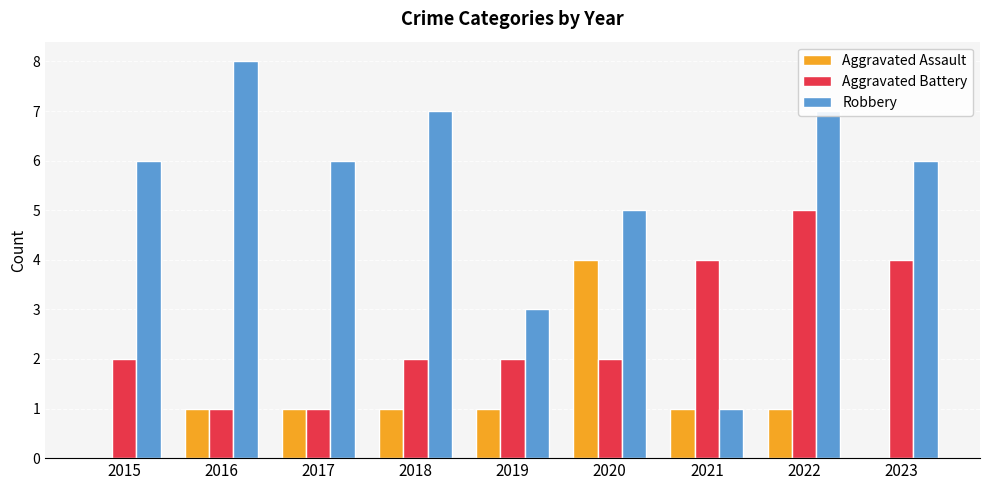

Reading left to right, extract all data points from this chart.

Aggravated Assault: 0	1	1	1	1	4	1	1	0
Aggravated Battery: 2	1	1	2	2	2	4	5	4
Robbery: 6	8	6	7	3	5	1	7	6